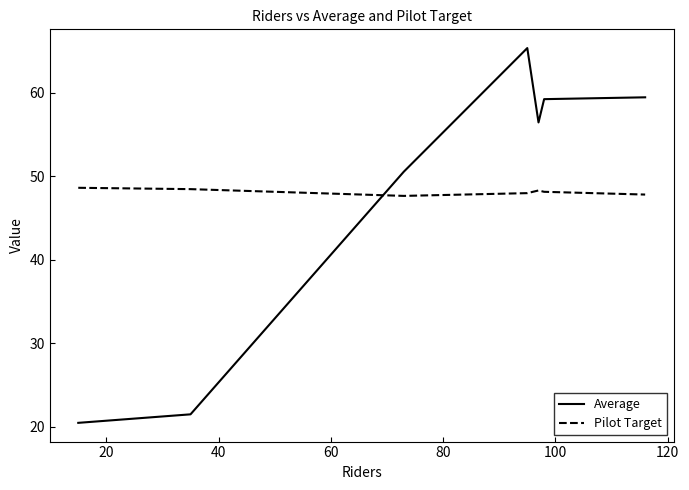

Which series has the widest spread of values?

Average